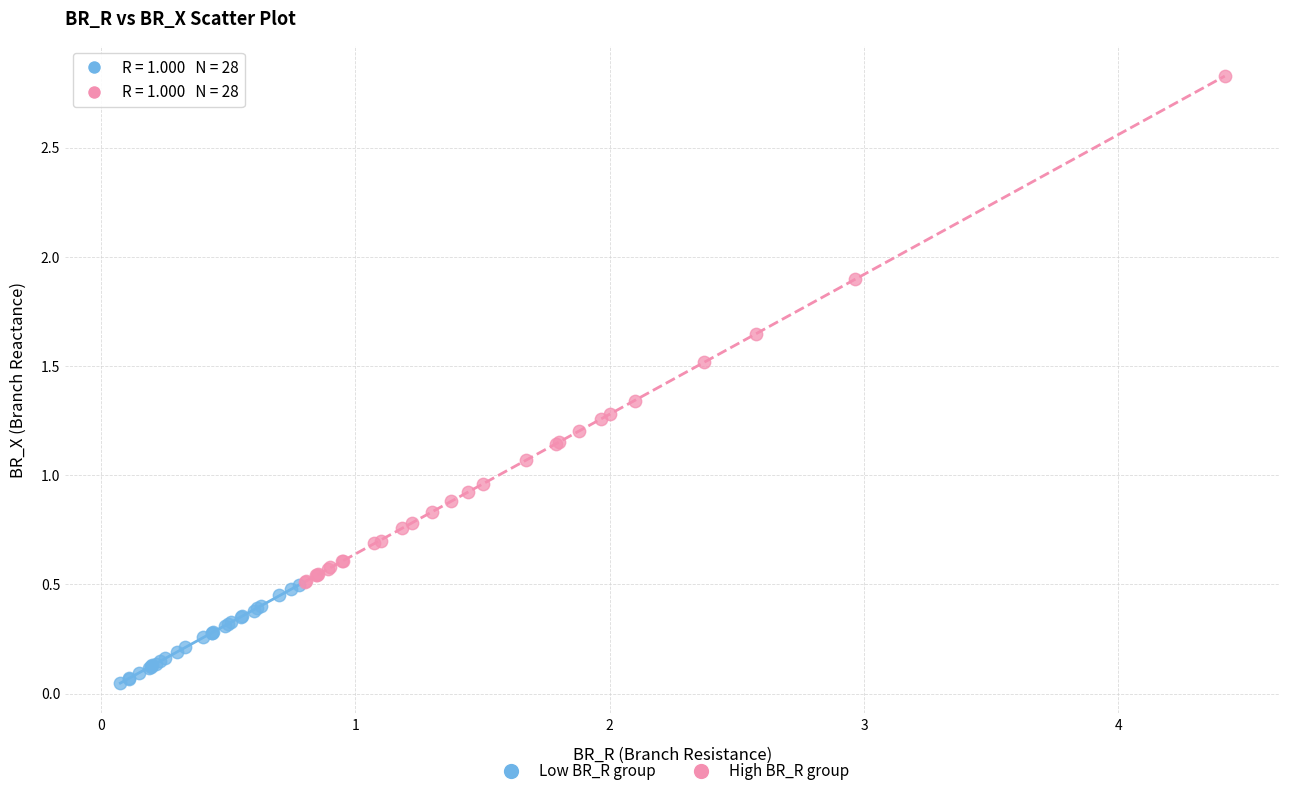

Which series contains the highest Y value?

High BR_R group